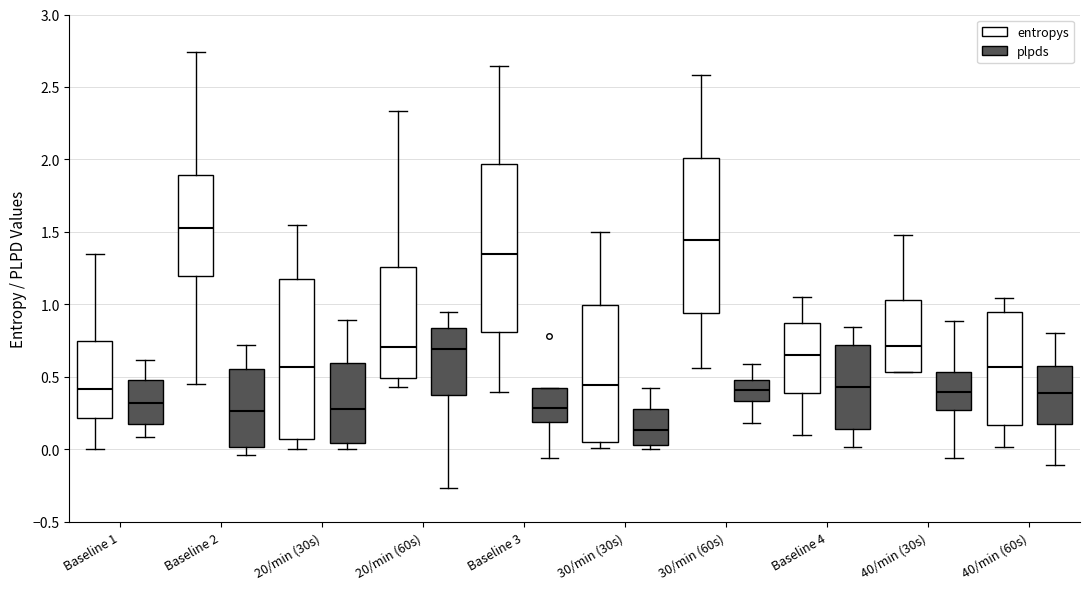

Where does the lower whisker of the box for 30/min (60s) (entropys) end on the y-axis? The values are not printed on the chart, so give them approximately, as read against the axis.

0.55